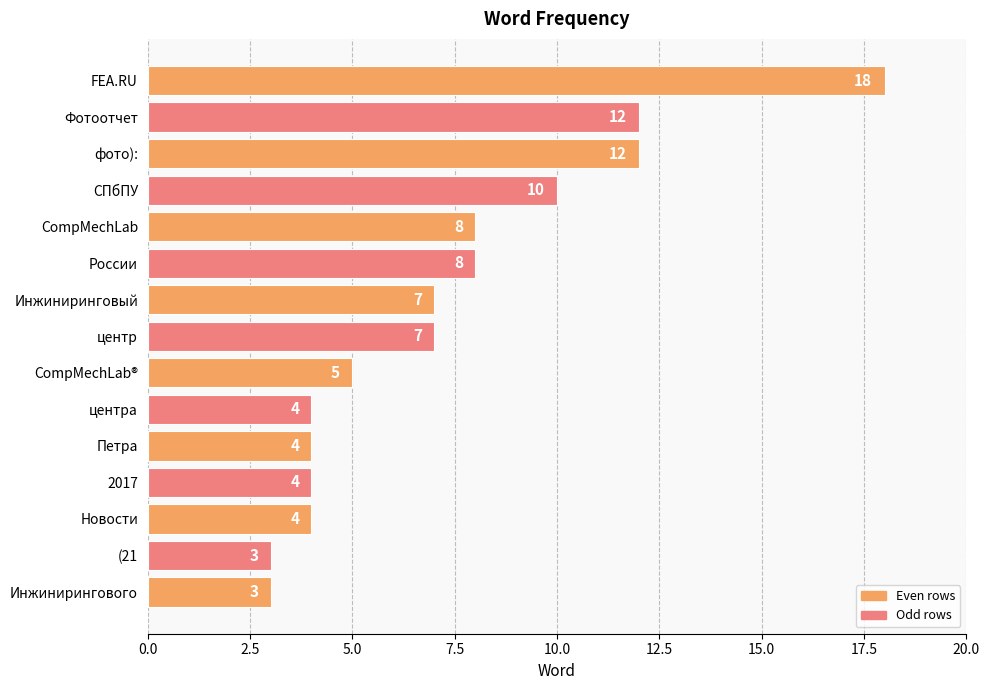

At which label is the value closest to 10?

СПбПУ